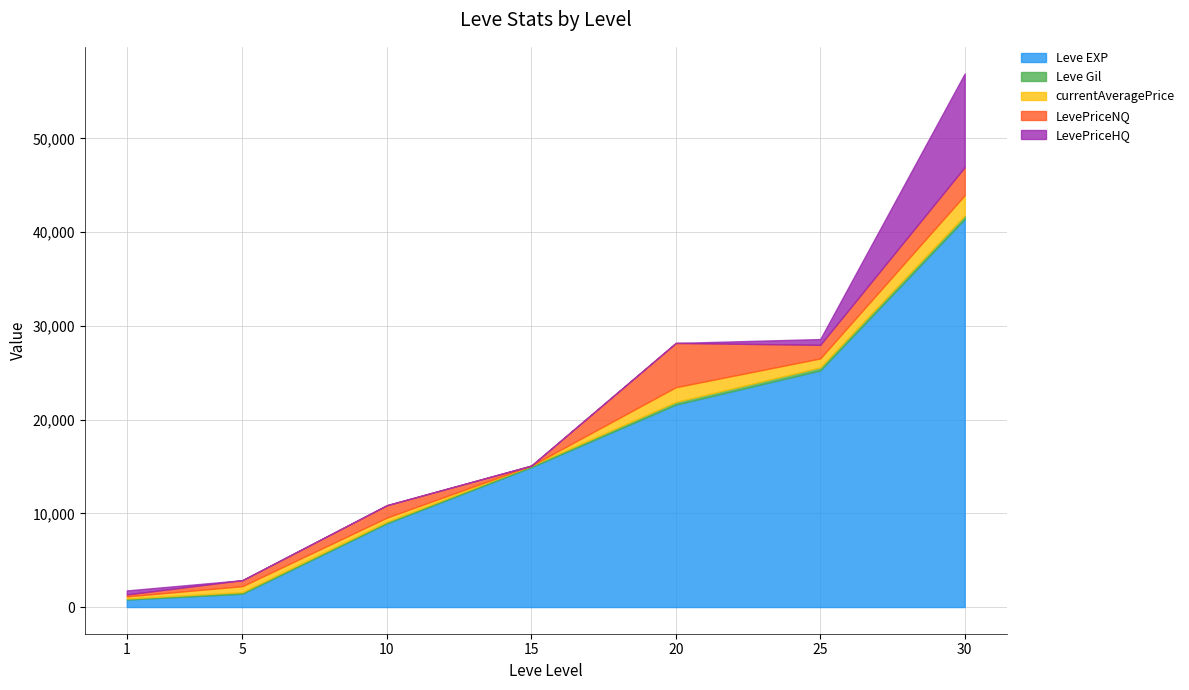

Reading left to right, transcribe all the data shown in this chart.

Leve EXP: 800.0	1420.0	8930.0	14920.0	21600.0	25250.0	41410.0
Leve Gil: 113.0	169.0	169.0	172.0	281.0	326.0	372.0
currentAveragePrice: 225.9	639.2	442.0	0.0	1575.0	951.6	2164.2
LevePriceNQ: 209.4	639.2	1326.0	0.0	4725.0	1450.0	2995.0
LevePriceHQ: 424.0	0.0	0.0	0.0	0.0	619.3	9990.0